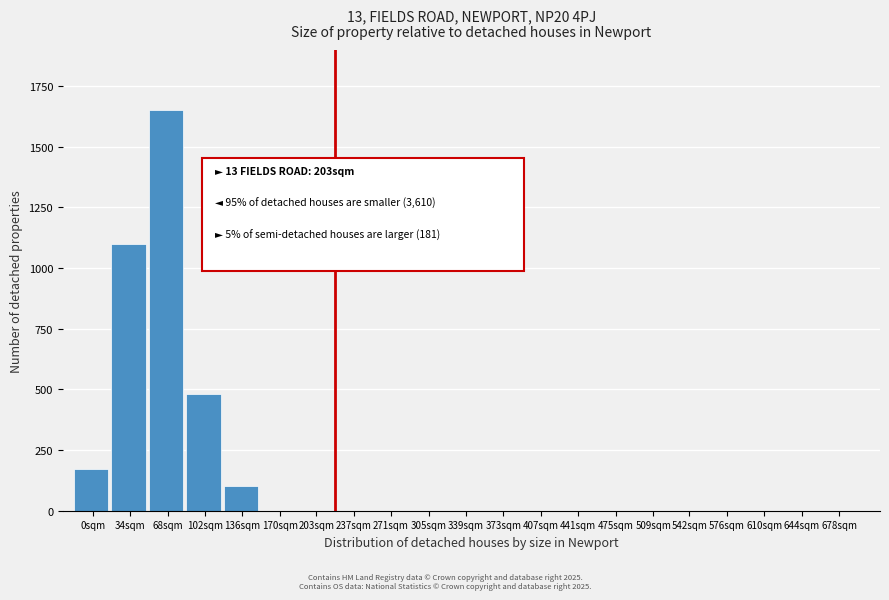

Reading left to right, extract all data points from this chart.

0sqm=170	34sqm=1100	68sqm=1650	102sqm=480	136sqm=100	170sqm=0	203sqm=0	237sqm=0	271sqm=0	305sqm=0	339sqm=0	373sqm=0	407sqm=0	441sqm=0	475sqm=0	509sqm=0	542sqm=0	576sqm=0	610sqm=0	644sqm=0	678sqm=0